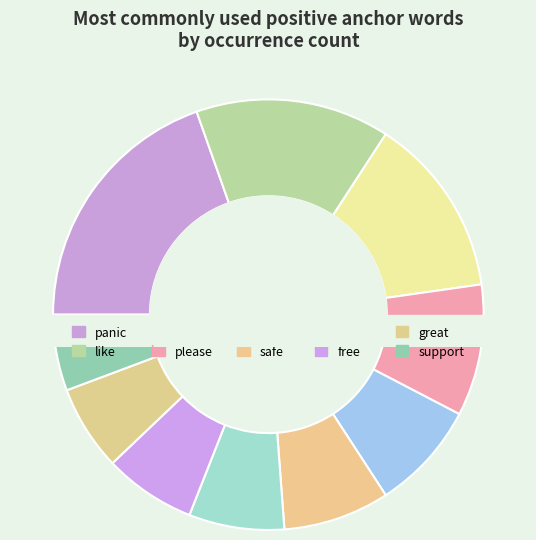

Rank the categories by value from highest to lowest.

panic, like, help, please, good, safe, thank, free, great, support